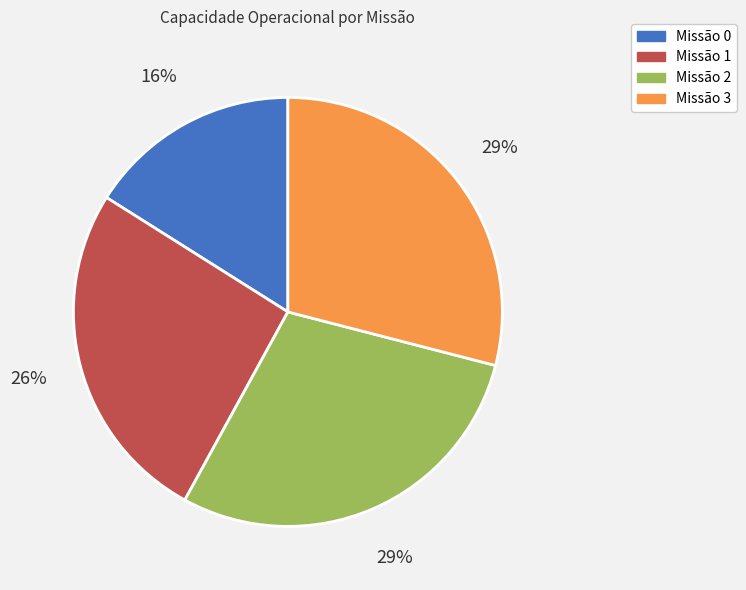

Does any single category account for the majority?

No